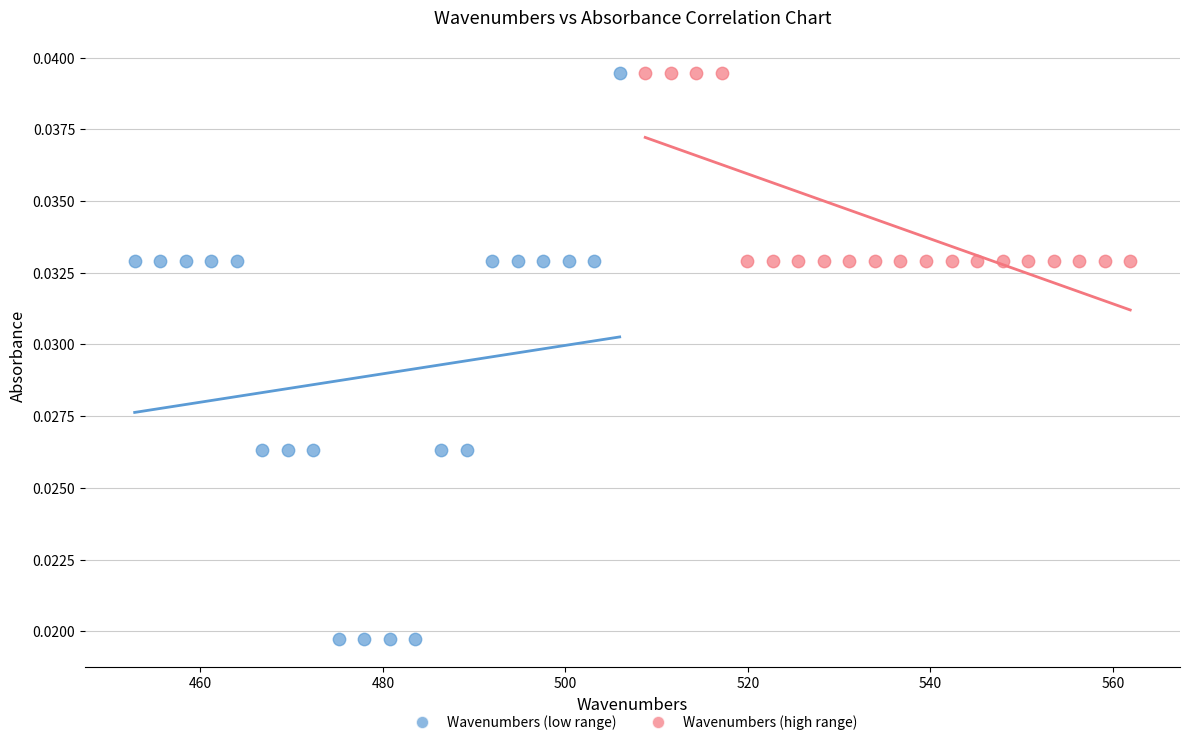

Which series has the widest spread of Y values?

Wavenumbers (low range)